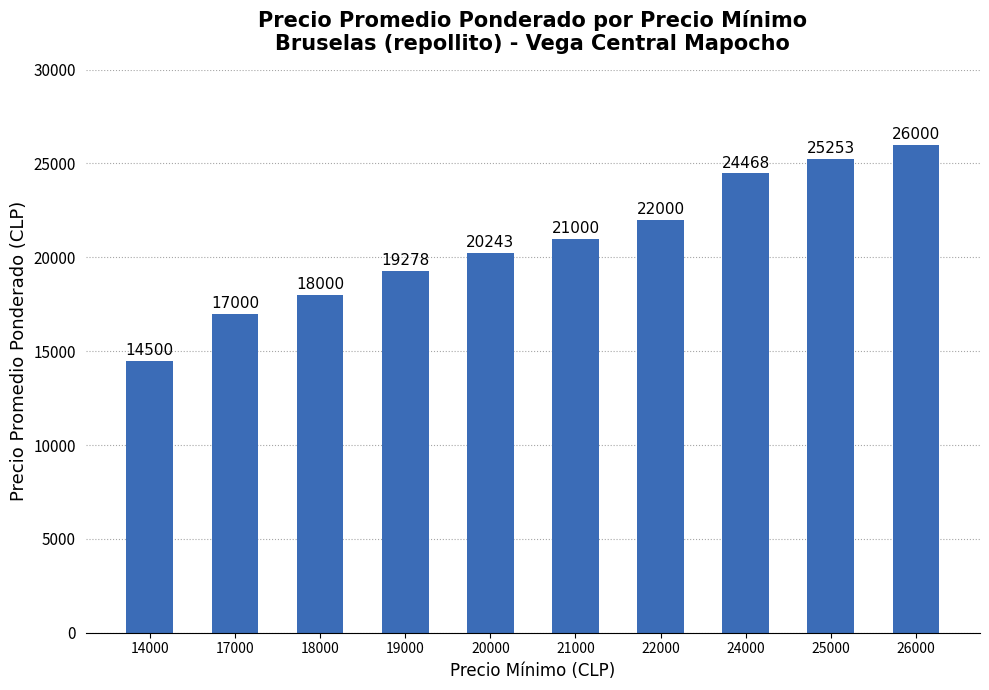

How many values are below 21000?

5